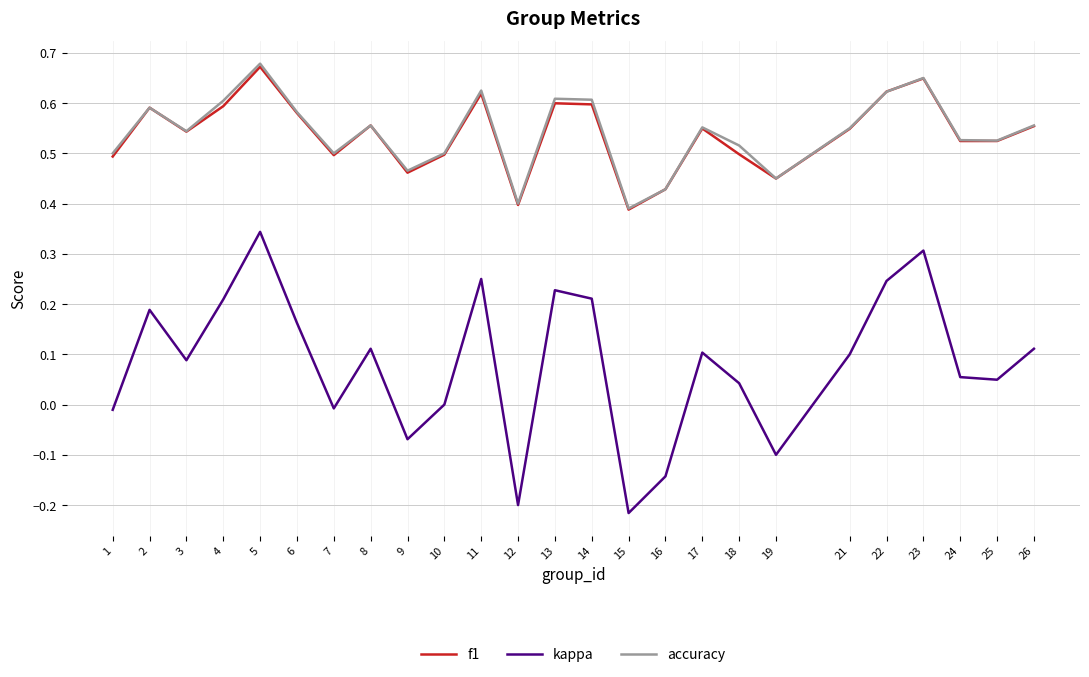

Where is the first local maximum for accuracy?

2